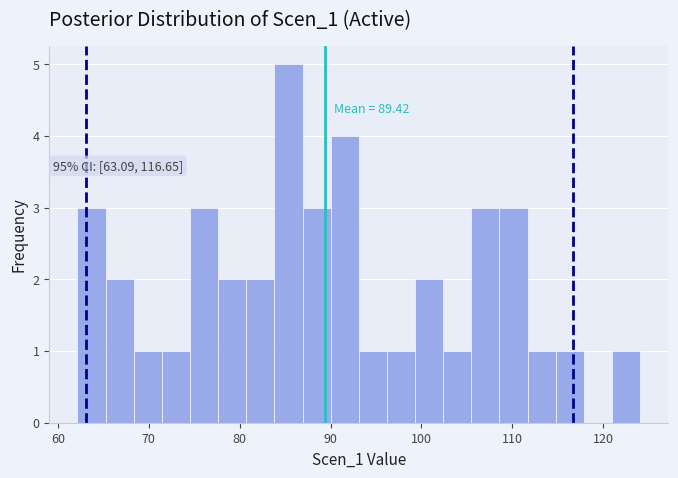

Around what value on the x-axis is the tallest bar? Give the approximate position of its centre, as read against the axis.

85